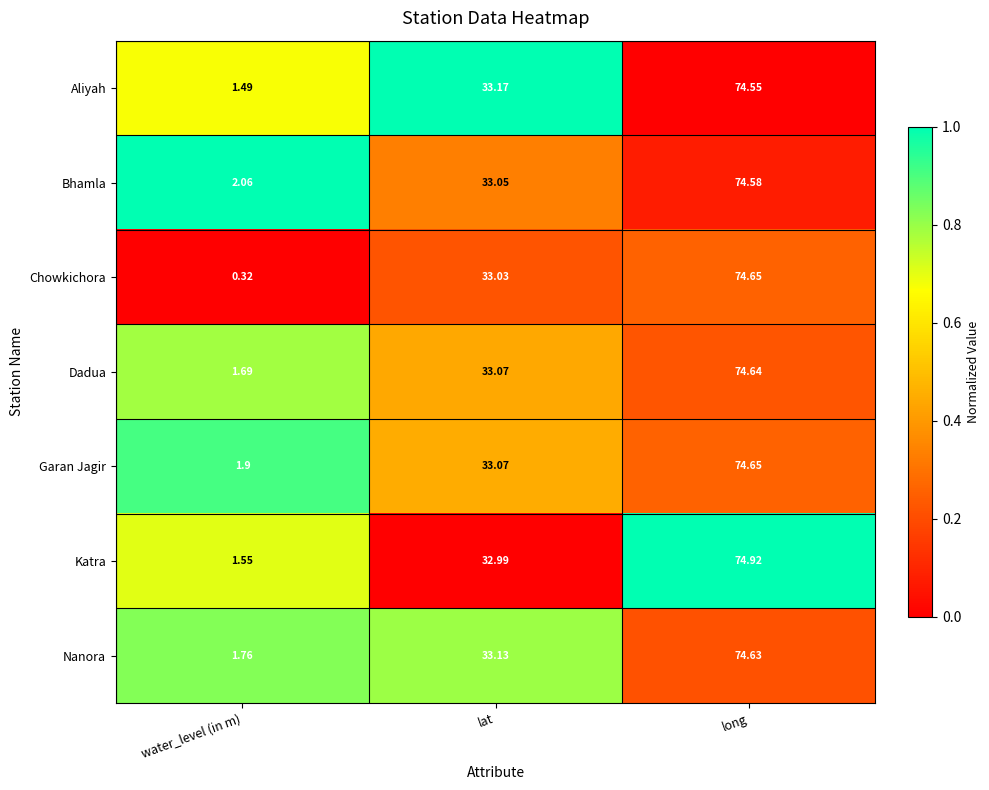

At which category does the chart reach its minimum across all series?

water_level (in m)